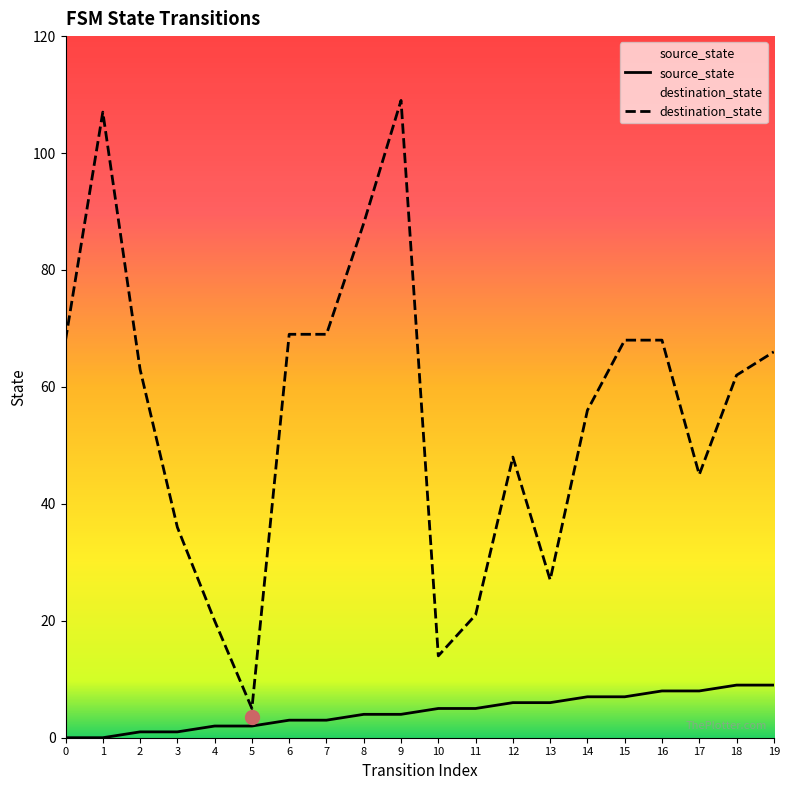

True or false: destination_state and source_state cross at least once.

False